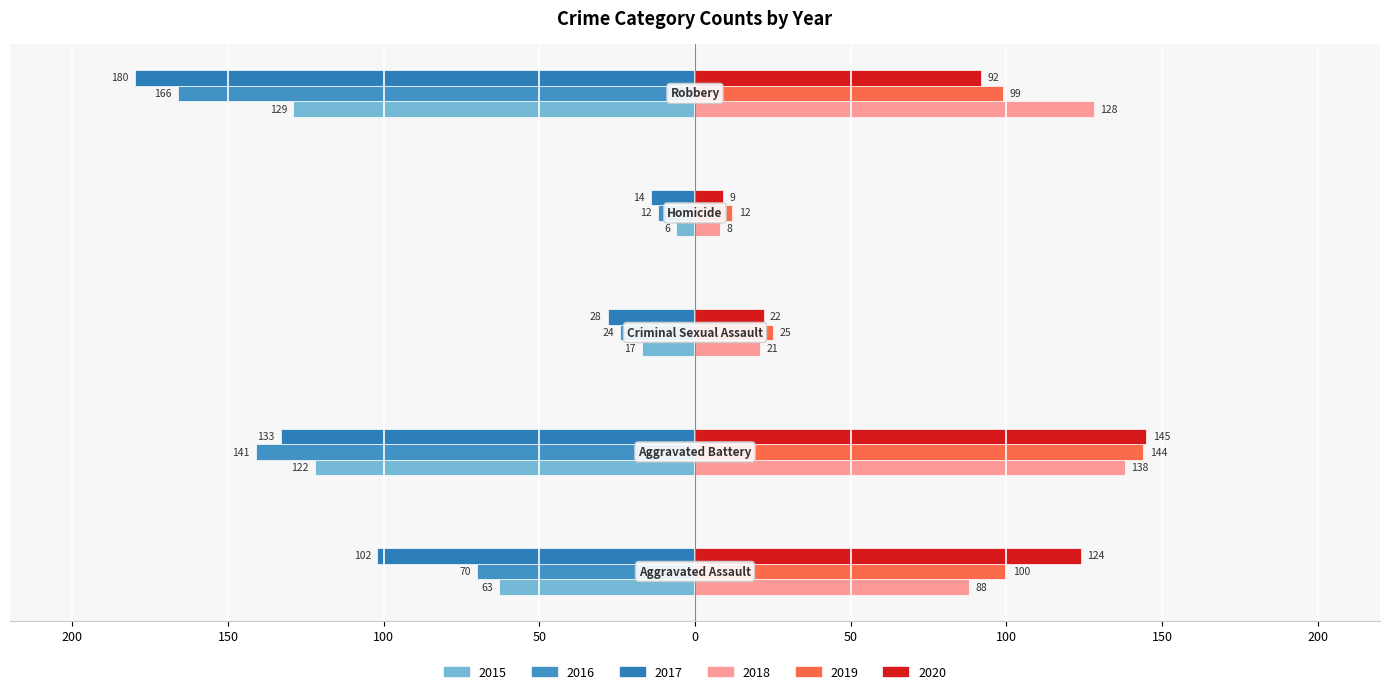

Which series has the largest range (max minus min)?

2017